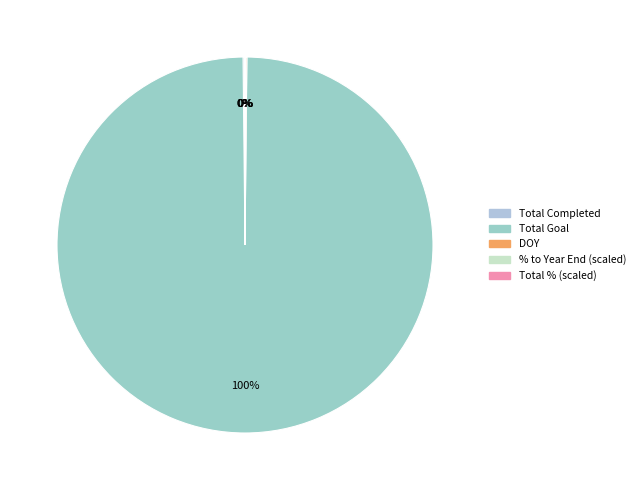

What percentage is NOT represented by DOY?

99.9%